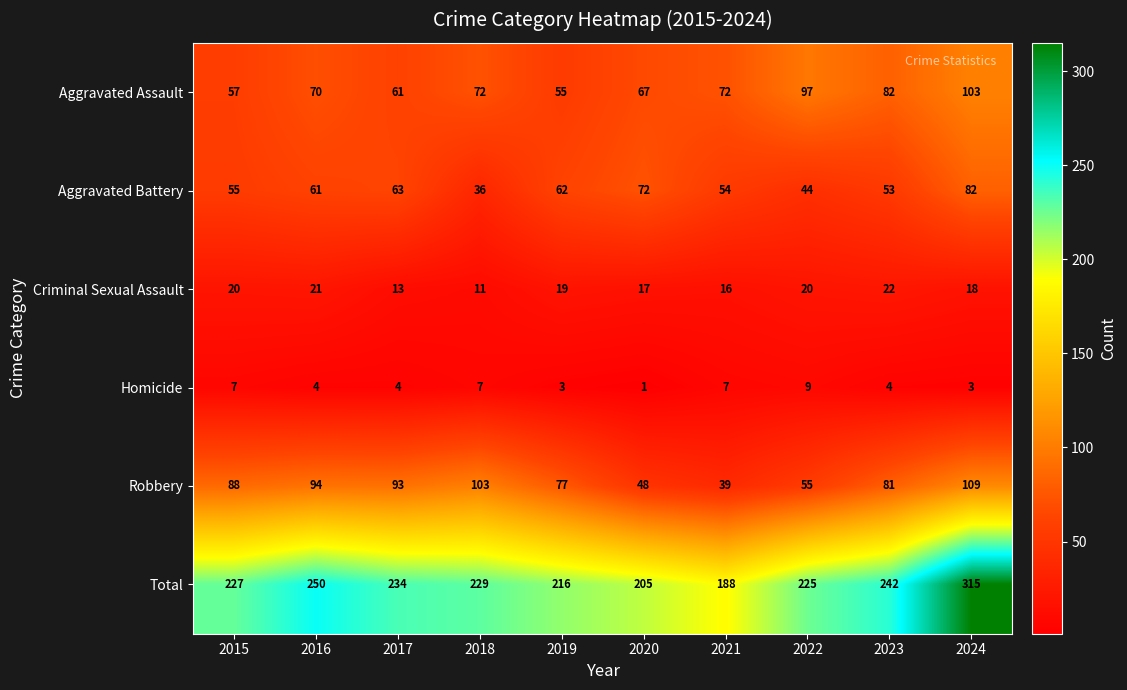

What is the maximum value shown in the chart?

315